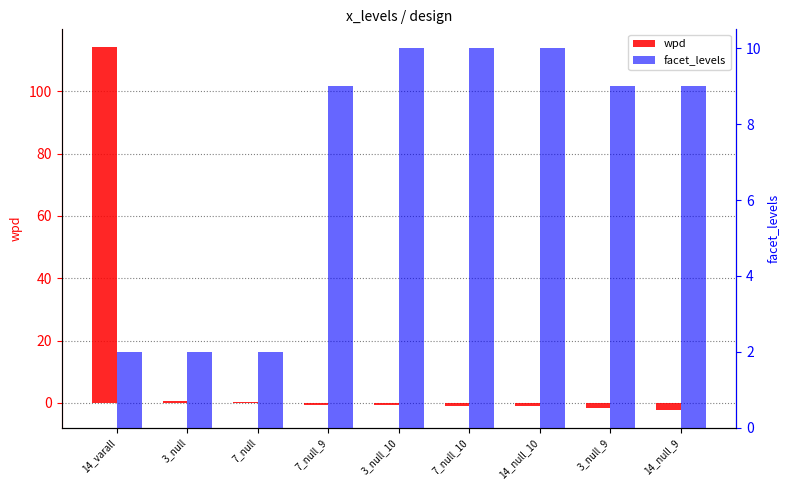

What is the minimum value for facet_levels?

2.0